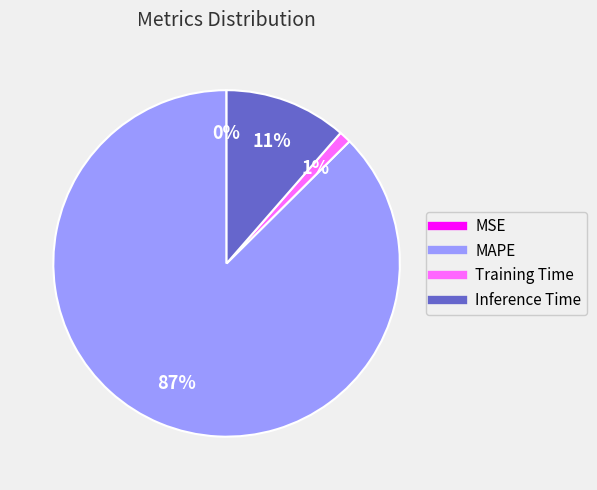

What is the largest slice in the pie chart?

MAPE